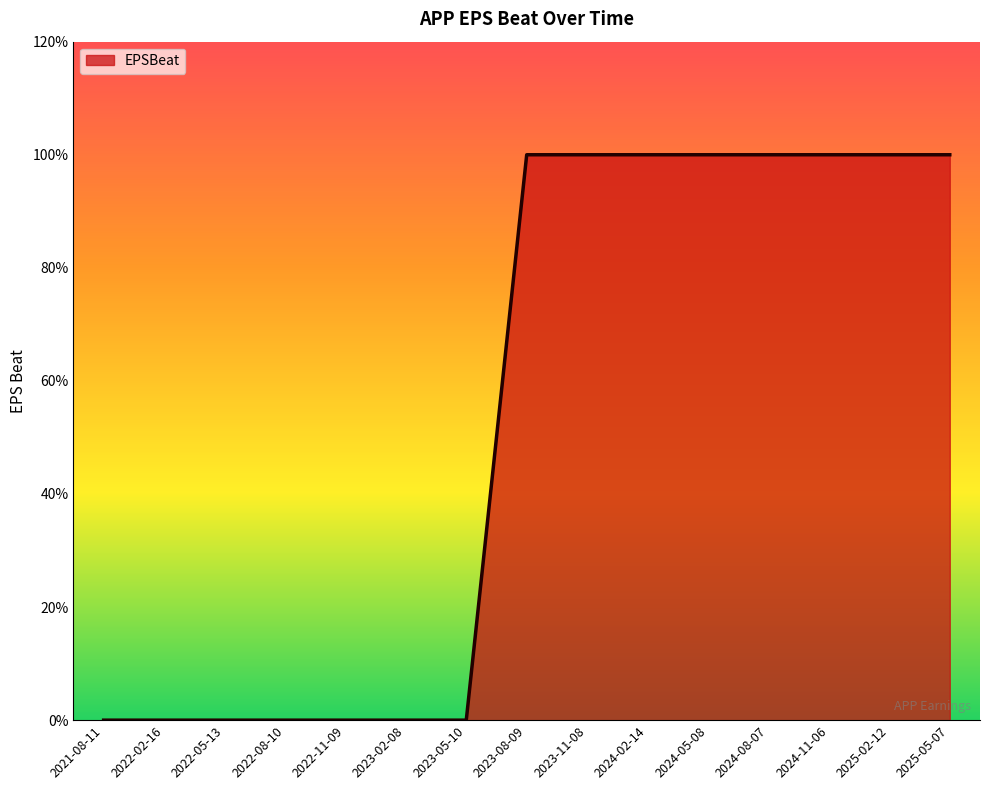

Is this an area chart (filled region under the line)?

Yes